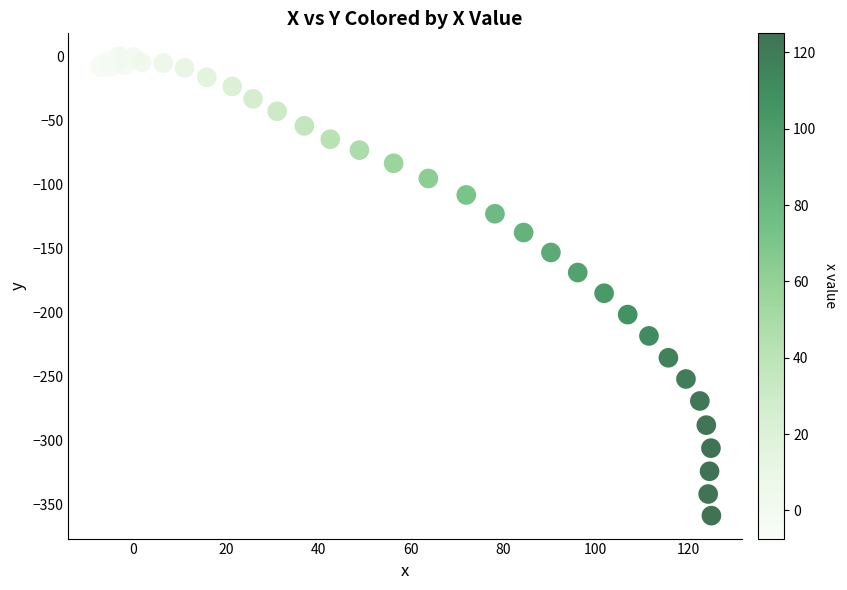

What Y value in the scatter plot is closest to -179?

-185.0